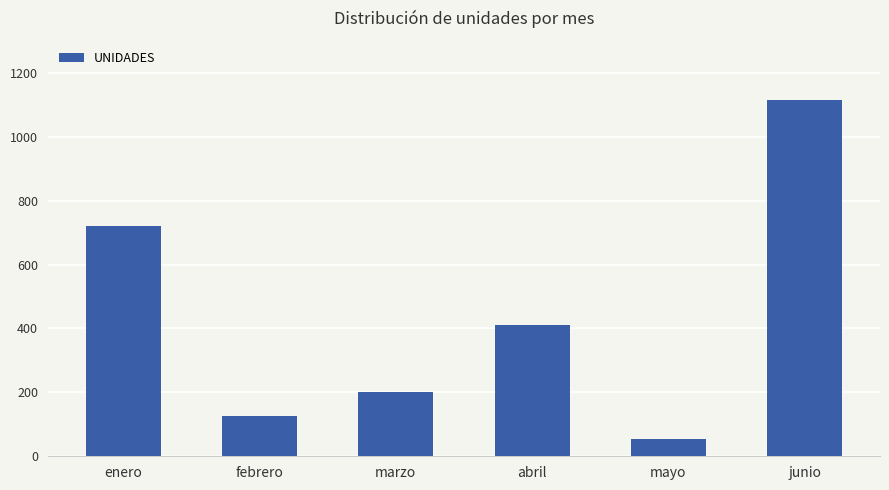

What is the difference between the second highest and minimum values?

665